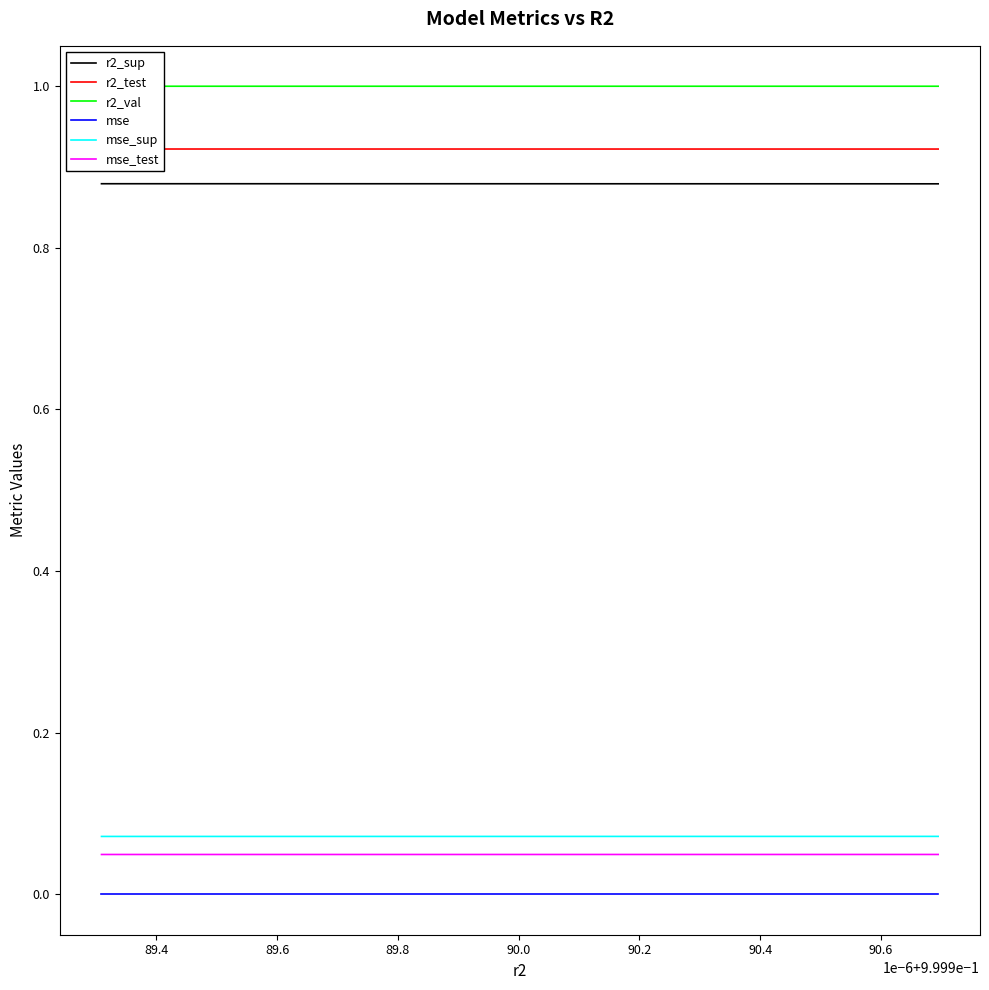

True or false: r2_sup and mse_sup intersect in this chart.

False